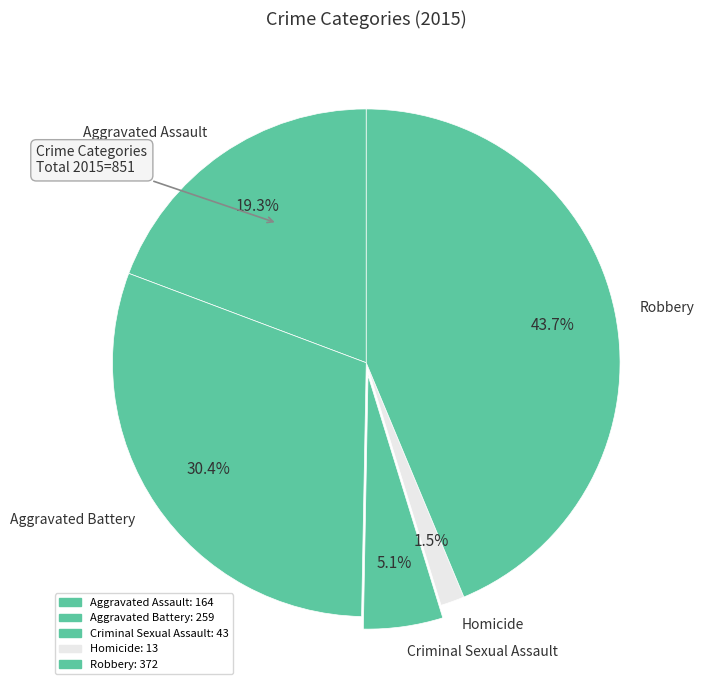

How many slices are in this pie chart?

5